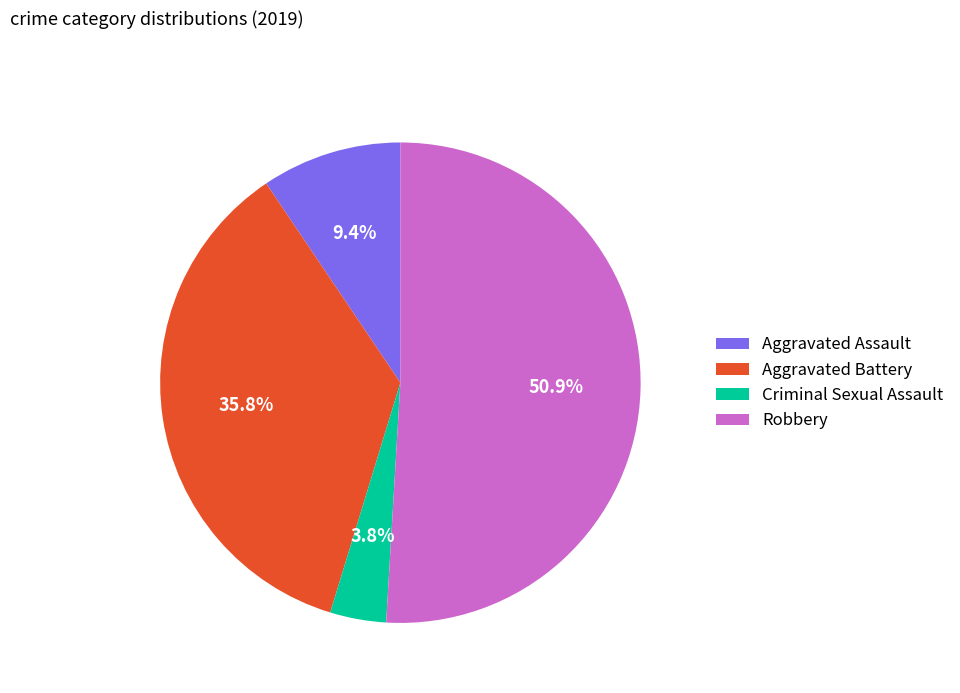

Do Criminal Sexual Assault and Aggravated Assault together represent more than half of the pie?

No